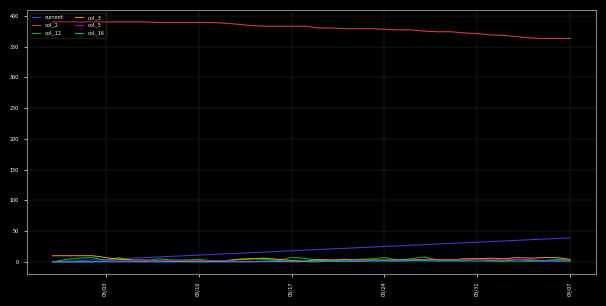

What is the maximum value shown in the chart?

390.0